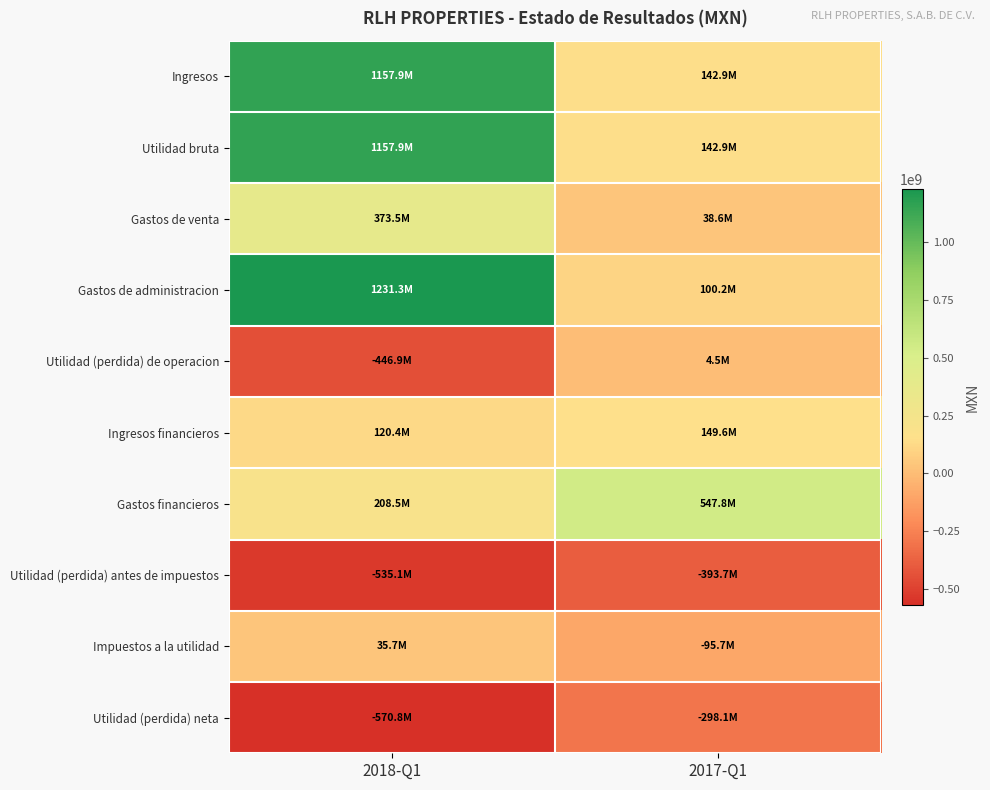

Reading left to right, what are all the values shown in this chart?

Ingresos: 2018-Q1=1157867000	2017-Q1=142914000
Utilidad bruta: 2018-Q1=1157867000	2017-Q1=142914000
Gastos de venta: 2018-Q1=373456000	2017-Q1=38577000
Gastos de administracion: 2018-Q1=1231314000	2017-Q1=100216000
Utilidad (perdida) de operacion: 2018-Q1=-446903000	2017-Q1=4484000
Ingresos financieros: 2018-Q1=120368000	2017-Q1=149632000
Gastos financieros: 2018-Q1=208540000	2017-Q1=547845000
Utilidad (perdida) antes de impuestos: 2018-Q1=-535075000	2017-Q1=-393729000
Impuestos a la utilidad: 2018-Q1=35707000	2017-Q1=-95658000
Utilidad (perdida) neta: 2018-Q1=-570782000	2017-Q1=-298071000